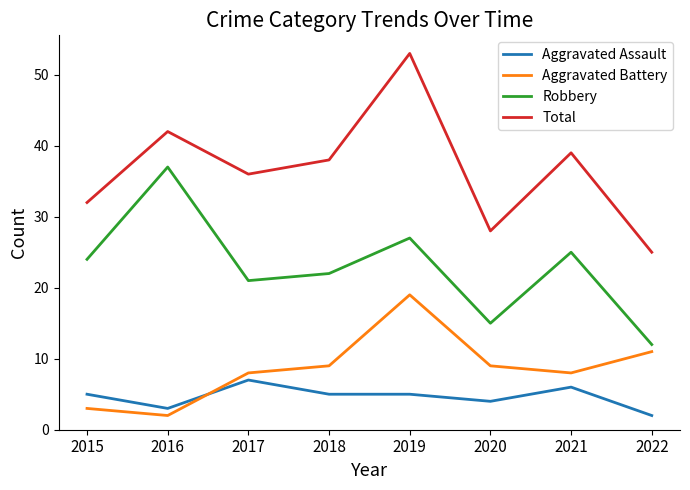

What is the spread (max minus min) of values at 2021?

33